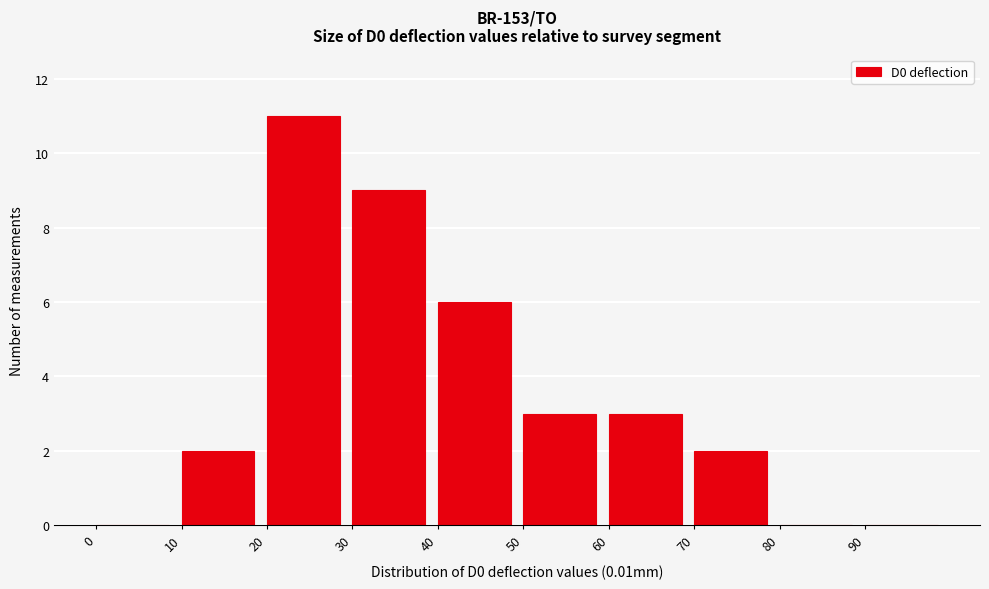

Reading left to right, list every bar in this chart as the range it spans on the x-axis followed by its height. The values are not printed on the chart, so give them approximately, as read against the axis.

0 to 10: 0
10 to 20: 2
20 to 30: 11
30 to 40: 9
40 to 50: 6
50 to 60: 3
60 to 70: 3
70 to 80: 2
80 to 90: 0
90 to 100: 0